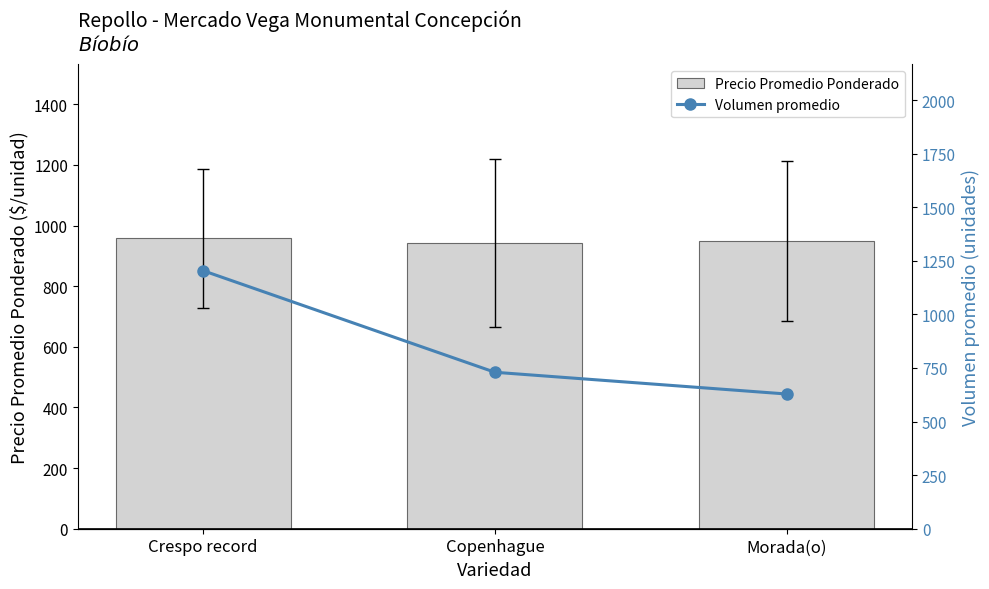

Reading left to right, transcribe all the data shown in this chart.

Precio Promedio Ponderado: 957.6	943.3	950.0
Volumen promedio: 1203.8	730.0	628.6